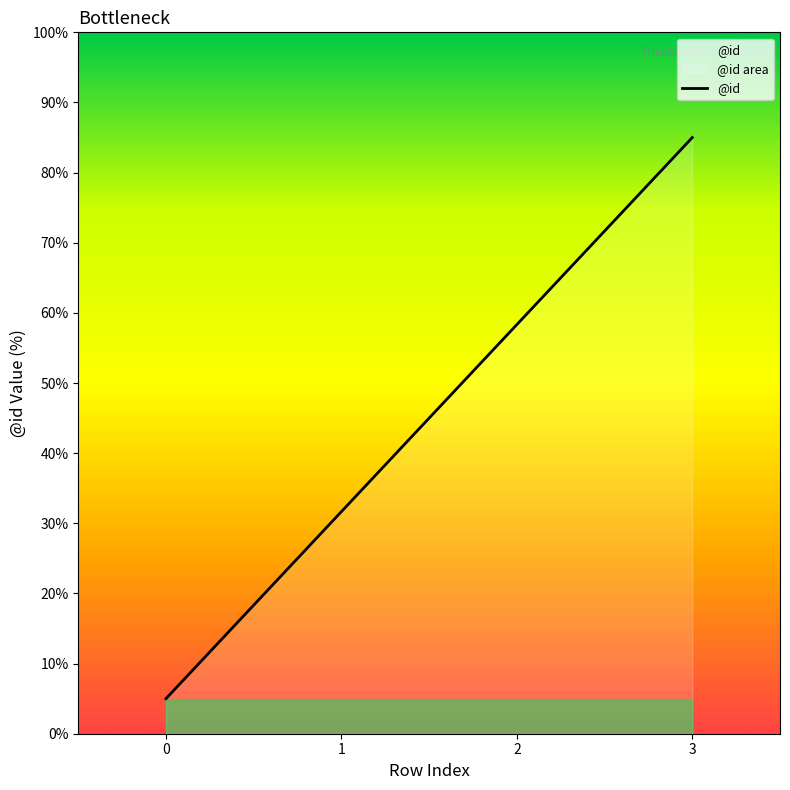

How many data points are less than 58?

2